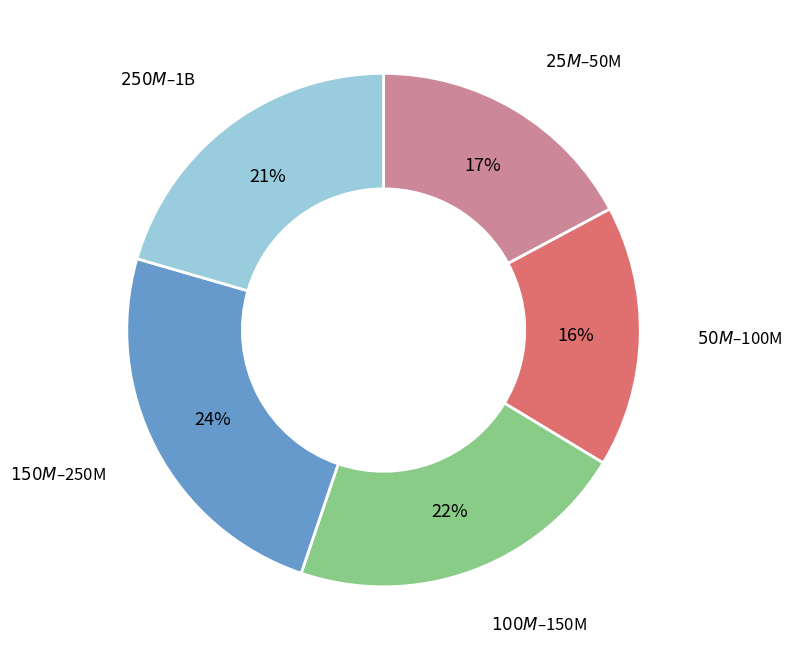

To the nearest percent, what is the average slice percentage?

20%